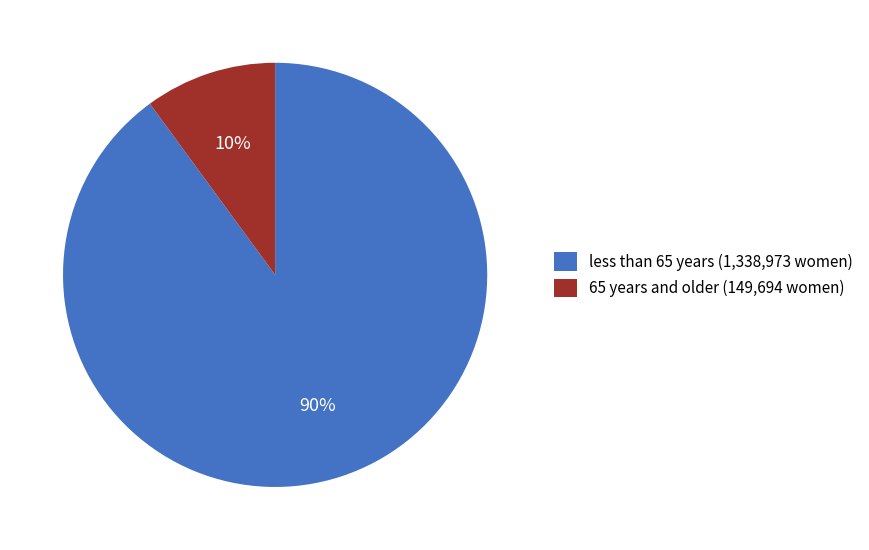

Which category has the smallest portion of the pie?

65 years and older (149,694 women)